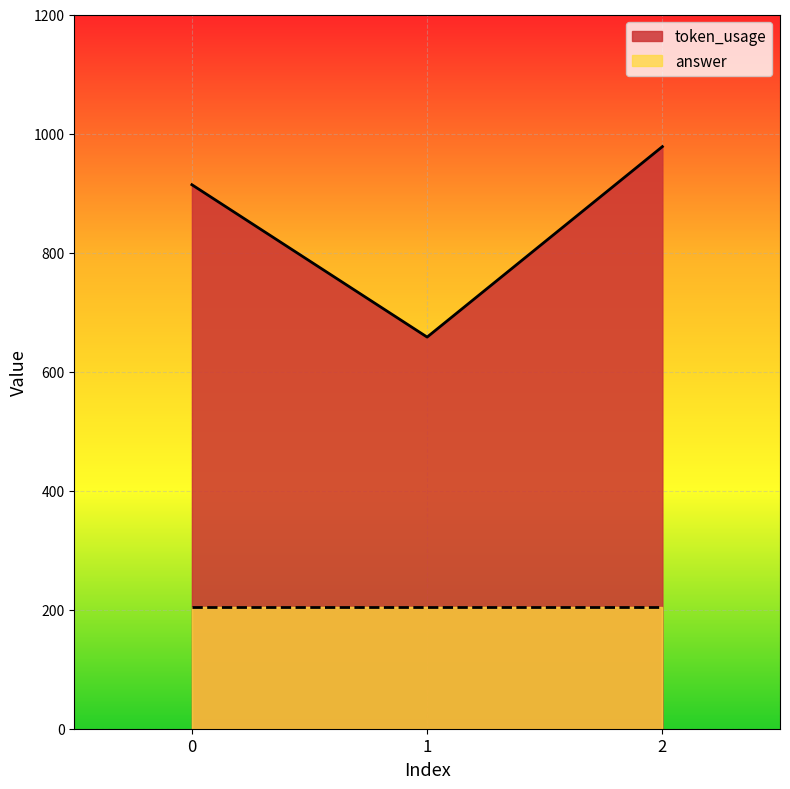

What is the sum of the values at 0 and 1?

1572